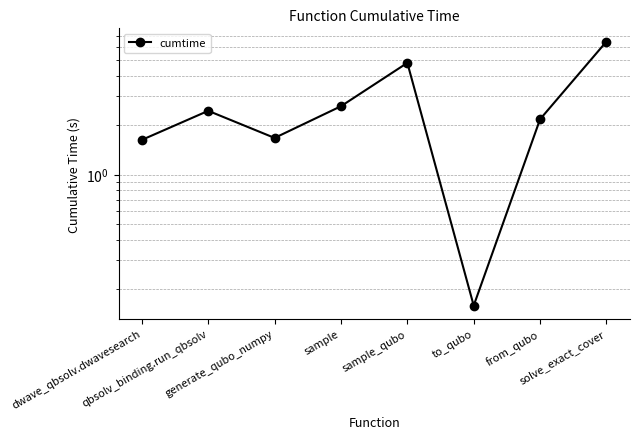

Reading left to right, extract all data points from this chart.

dwave_qbsolv.dwavesearch=1.6	qbsolv_binding.run_qbsolv=2.4	generate_qubo_numpy=1.7	sample=2.6	sample_qubo=4.8	to_qubo=0.2	from_qubo=2.2	solve_exact_cover=6.5